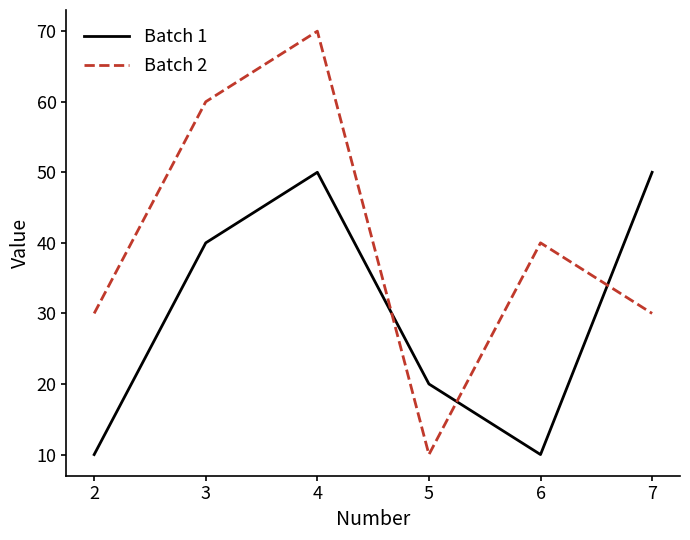

At which category is the sum across all series the highest?

4